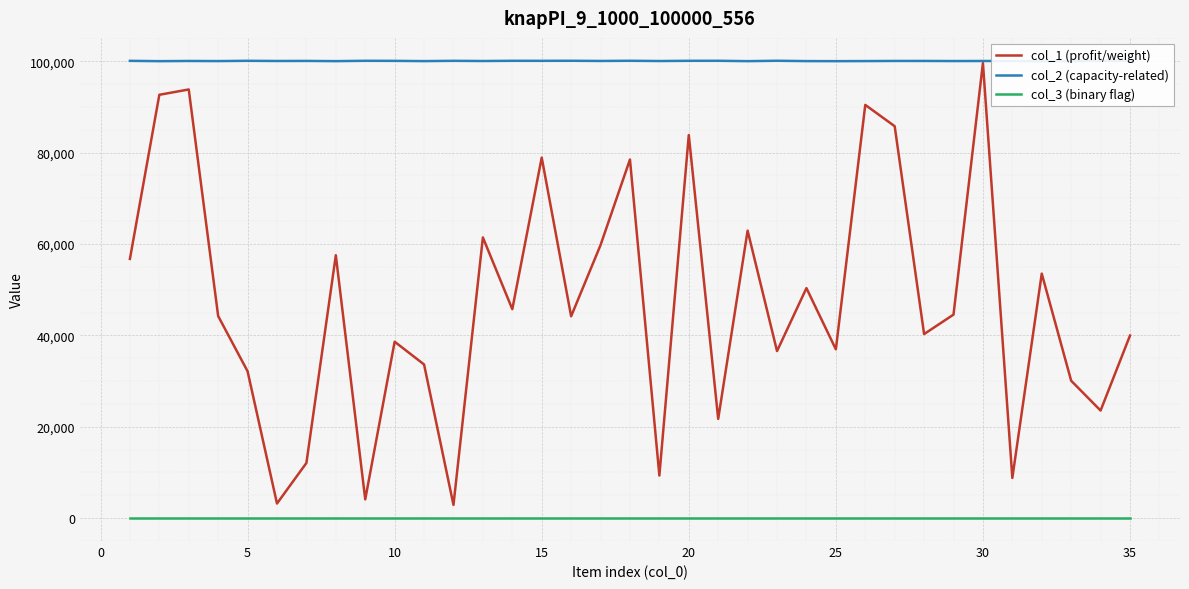

True or false: col_3 (binary flag) and col_1 (profit/weight) cross at least once.

False